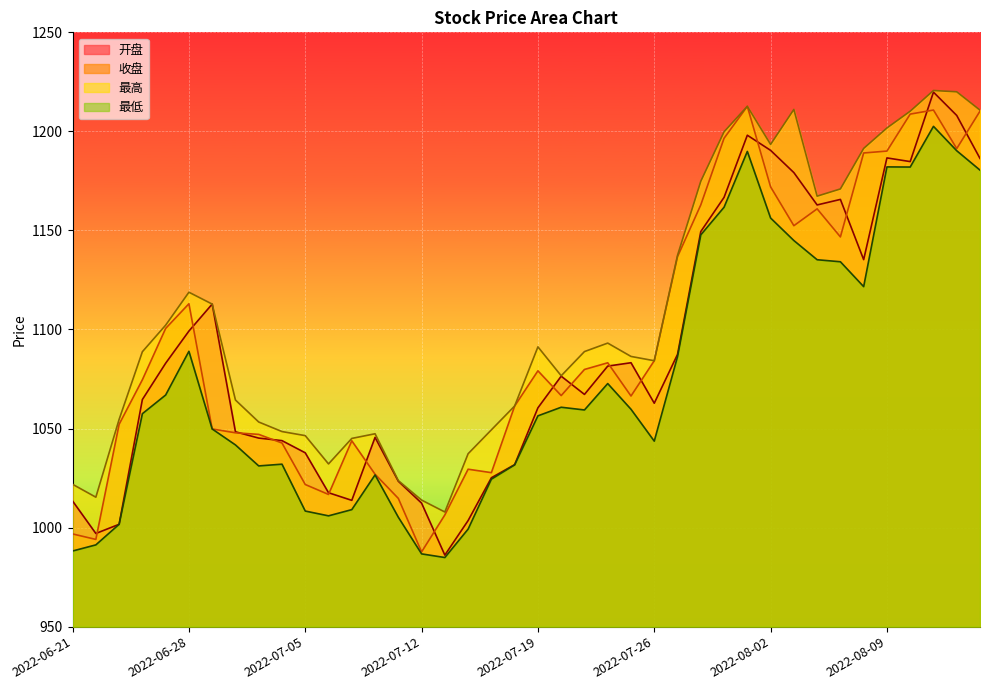

True or false: 最低 and 开盘 intersect in this chart.

False